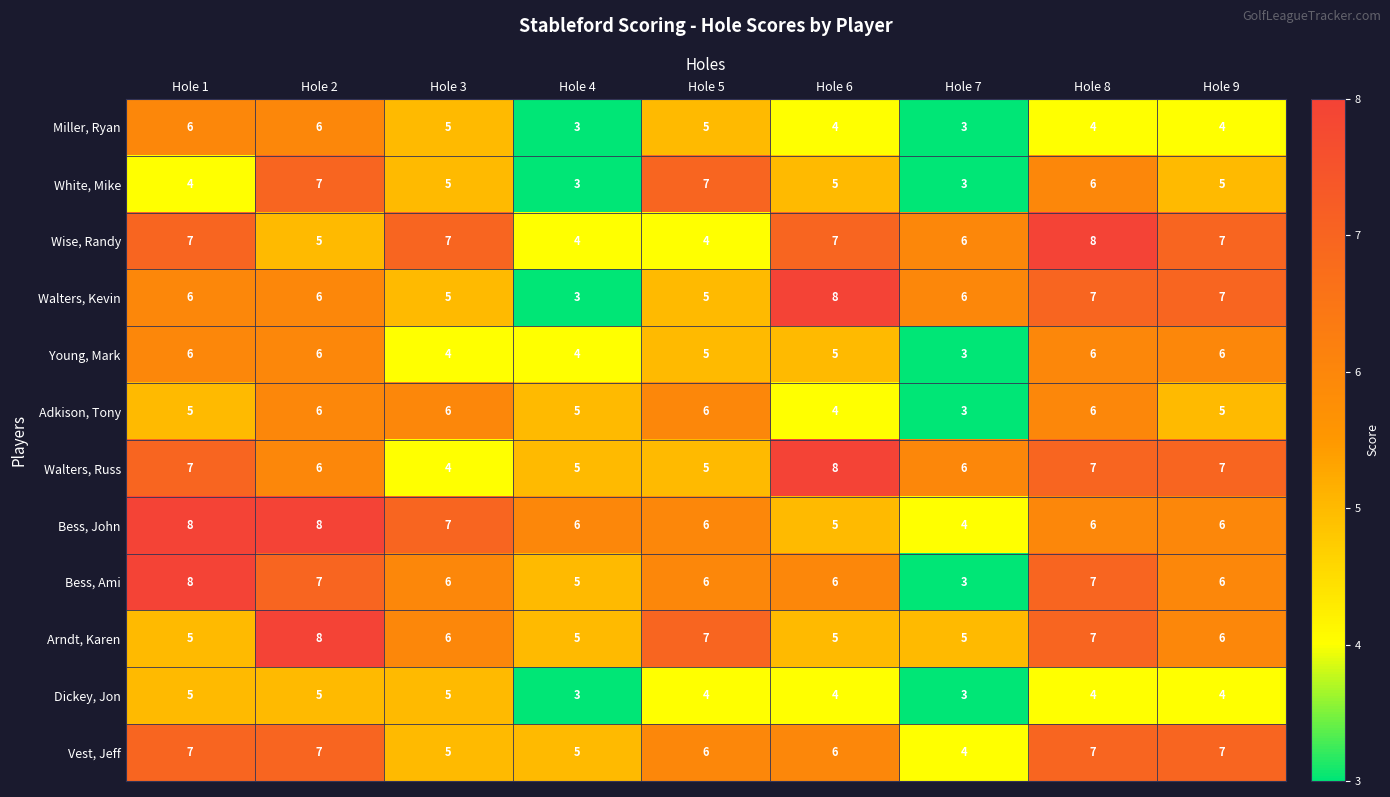

Is the value of Bess, John at Hole 5 greater than the value of Bess, Ami at Hole 4?

Yes